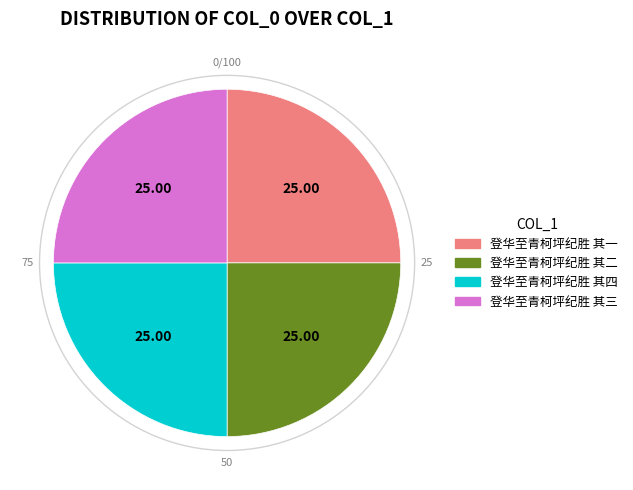

Count the number of slices in the pie.

4